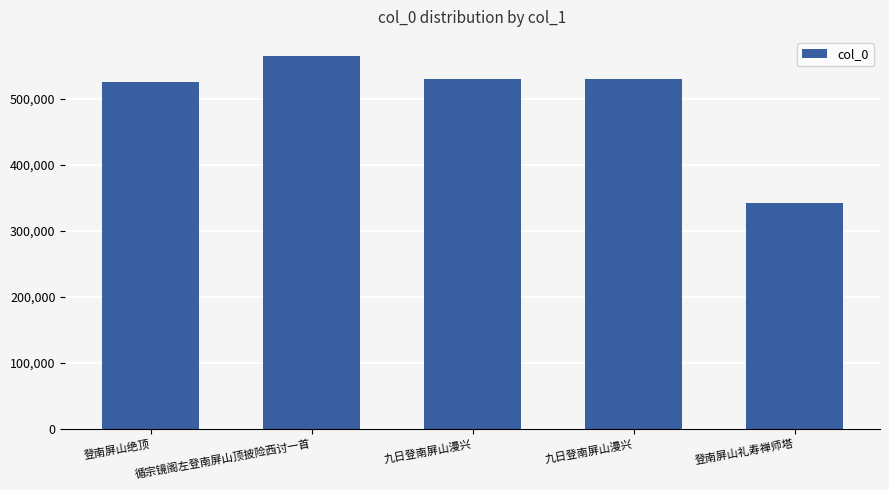

What is the difference between the maximum and minimum values?

224232